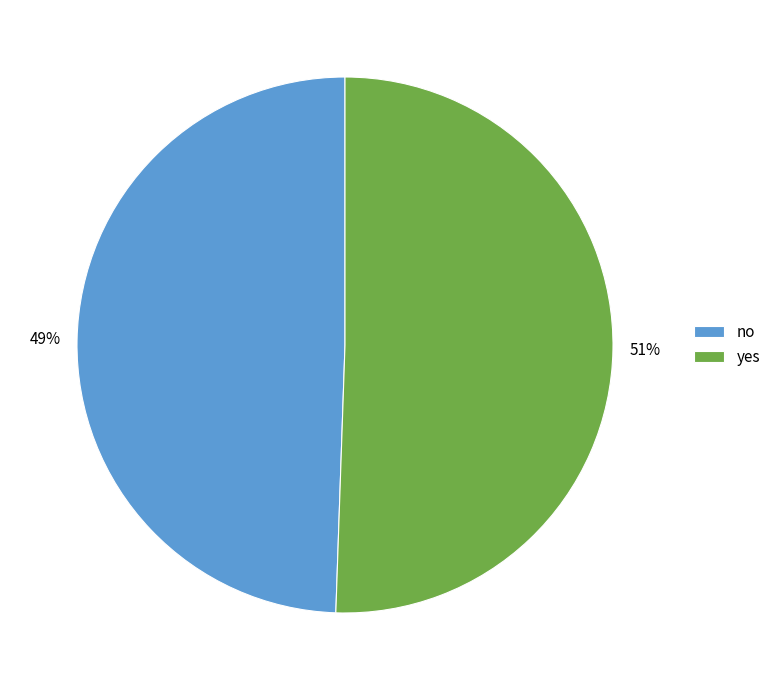

True or false: no accounts for 43% of the total.

False